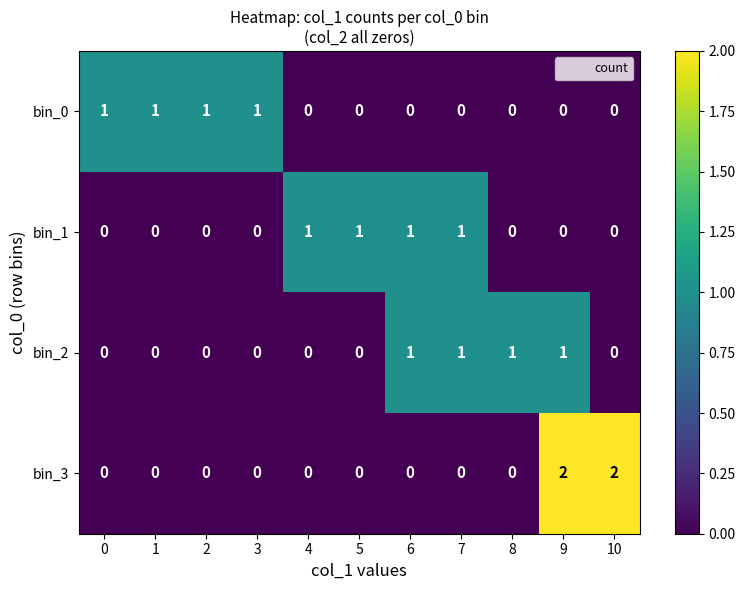

How many bin_0 values are between 0 and 1?

11